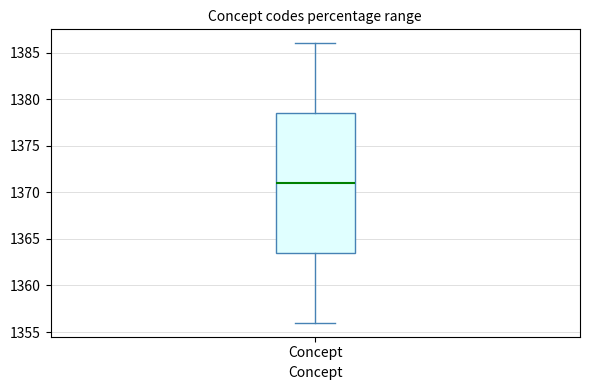

Transcribe this box plot: give where the median line is, the range the box spans, and where the two whiskers end, as read against the y-axis. The values are not printed on the chart, so give them approximately, as read against the axis.

median 1371.0, box 1363.5 to 1378.5, whiskers 1356.0 to 1386.0